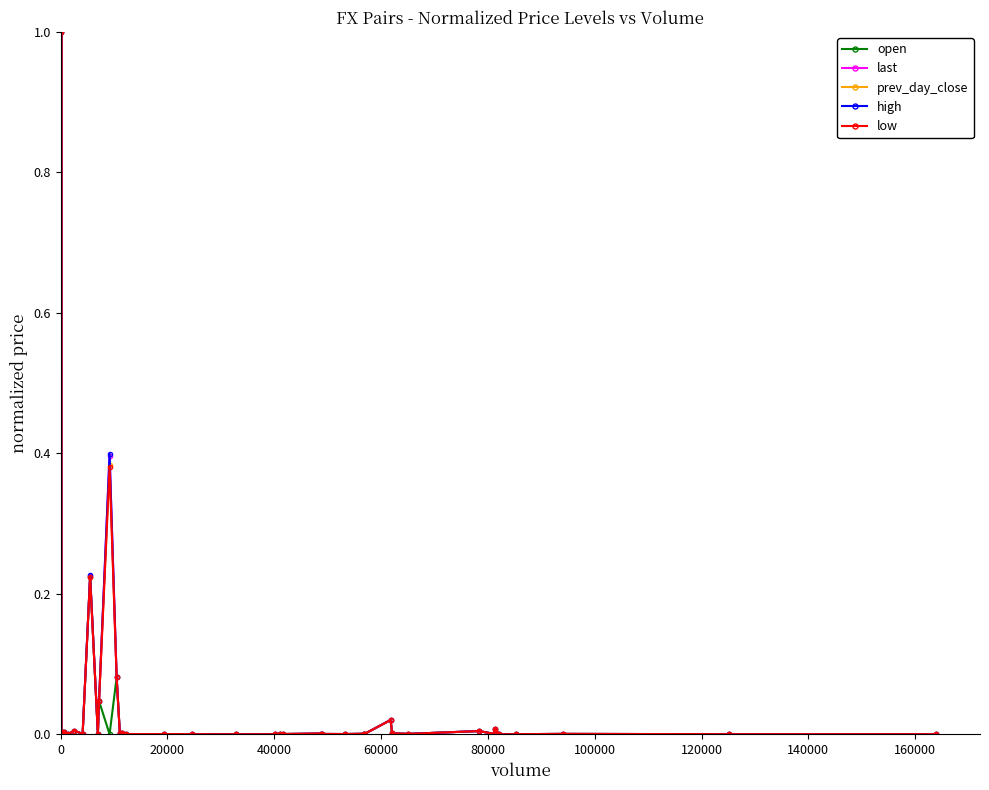

True or false: high has more than 1 points higher than both neighbors.

True